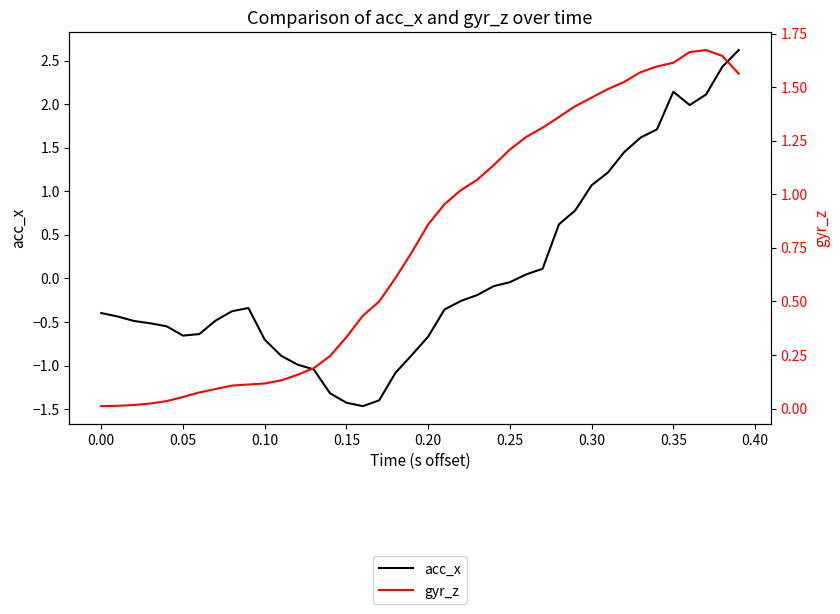

The value of acc_x at 38 is 3.2. True or false?

False